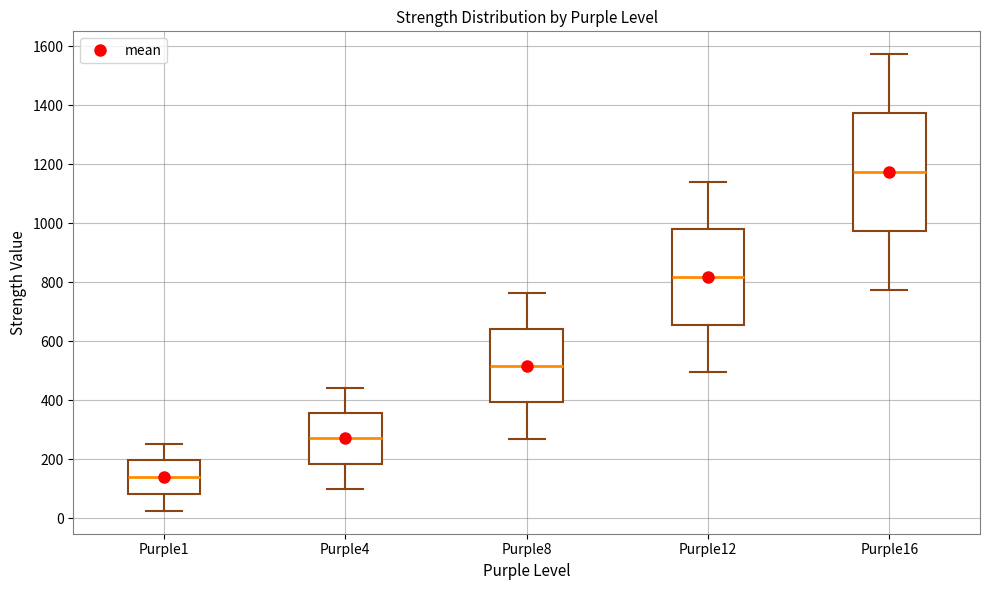

Reading left to right, read every box against the y-axis: the position of its median line, the range the box covers, and the ends of its whiskers. The values are not printed on the chart, so give them approximately, as read against the axis.

Purple1: median 140, box 80 to 200, whiskers 20 to 260
Purple4: median 280, box 180 to 360, whiskers 100 to 440
Purple8: median 520, box 400 to 640, whiskers 280 to 760
Purple12: median 820, box 660 to 980, whiskers 500 to 1140
Purple16: median 1180, box 980 to 1380, whiskers 780 to 1580